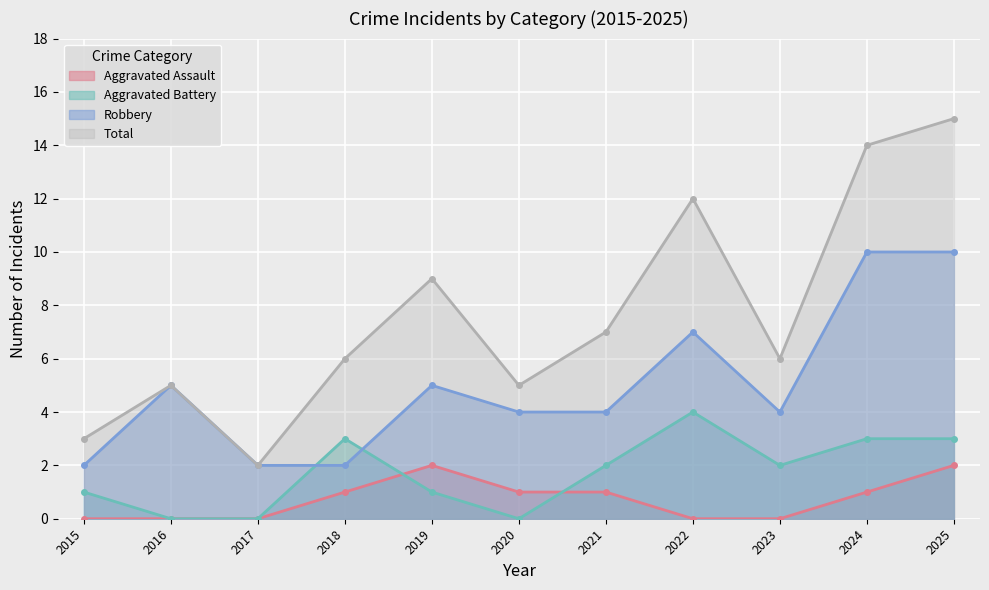

List the labels in order of Aggravated Assault value, largest first.

2019, 2025, 2018, 2020, 2021, 2024, 2015, 2016, 2017, 2022, 2023